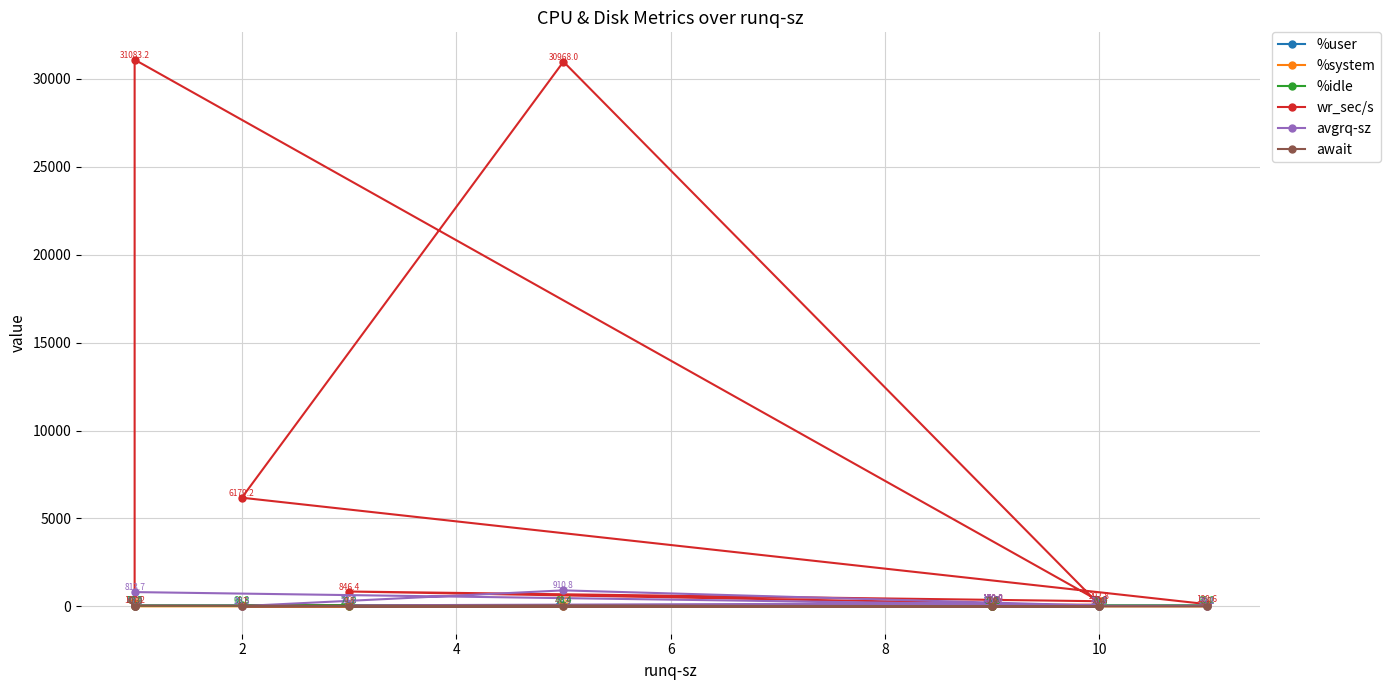

What is the value of the %idle point at the 2nd from the left?

60.3